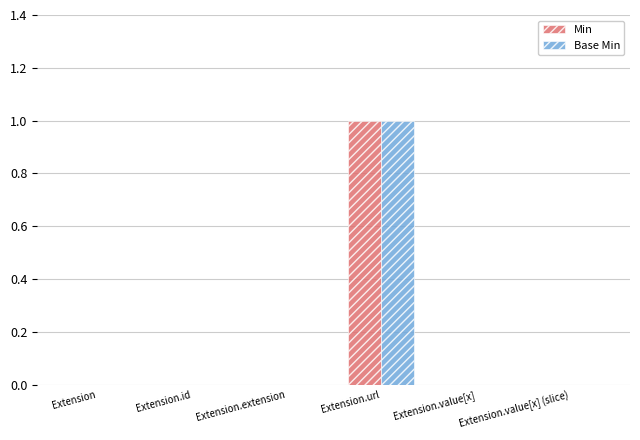

Which category has the highest value across all series?

Extension.url